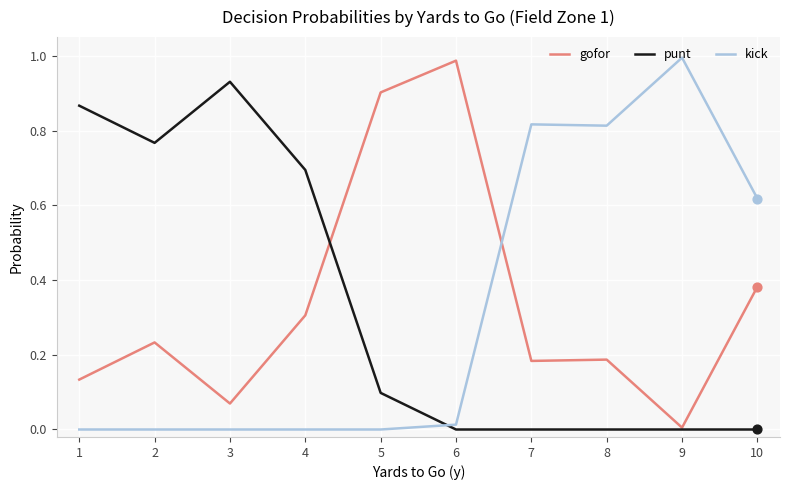

Which series changed the most between 5 and 7?

kick